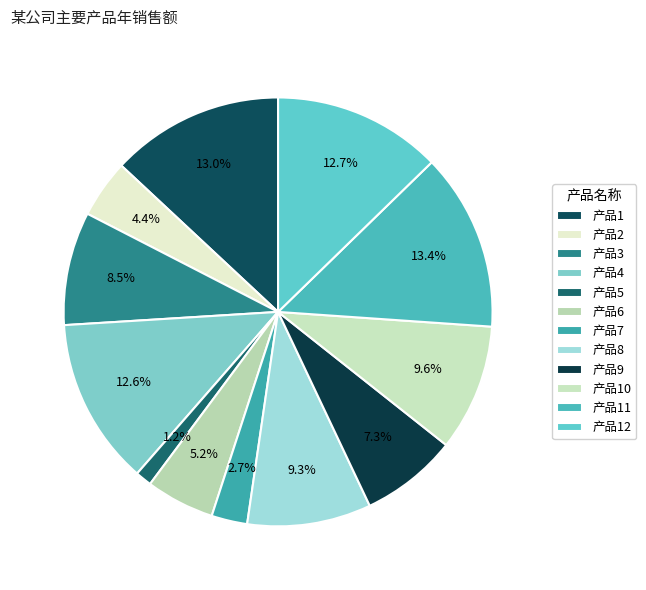

To the nearest percent, what is the average slice percentage?

8%